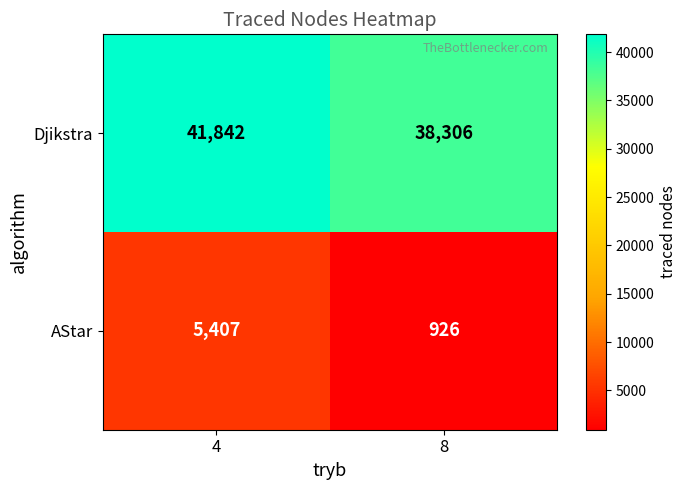

What is the difference between the maximum and minimum values in the Djikstra series?

3536